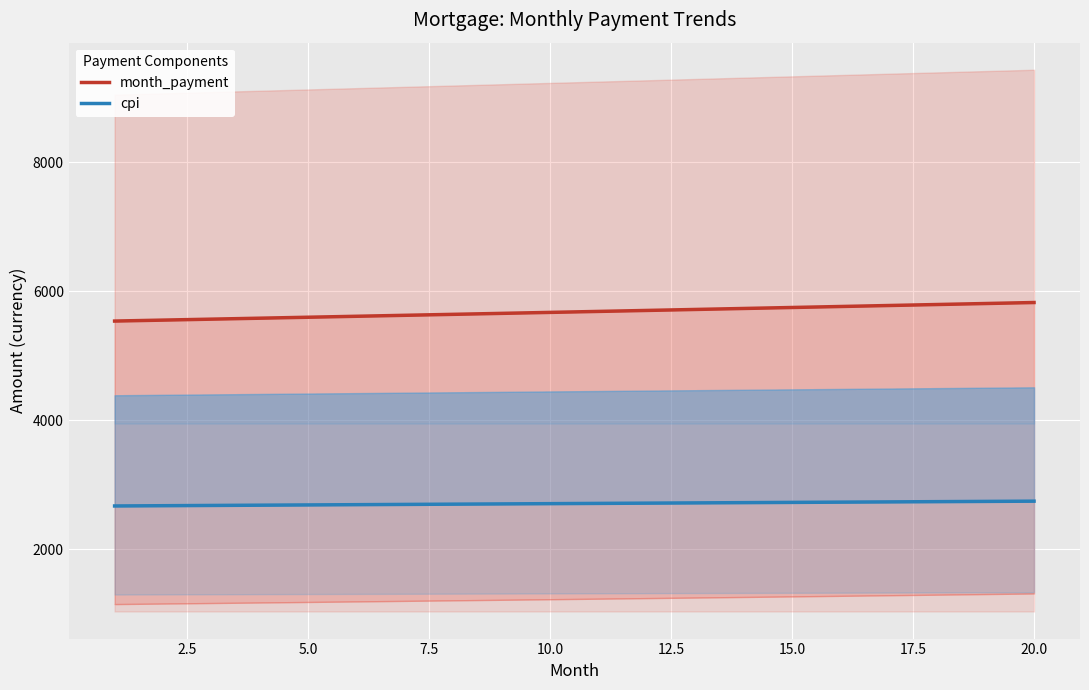

At how many categories does at least one series exceed 3680?

20